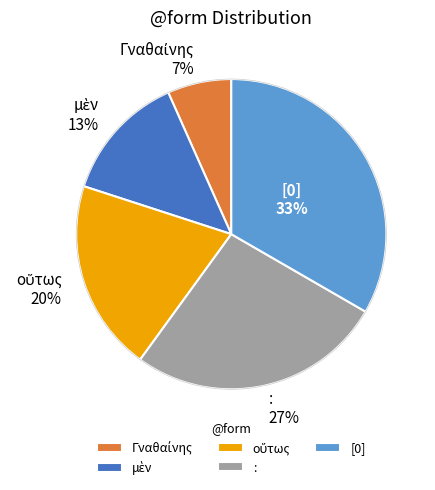

Approximately how many times larger is the value at : 27% compared to [0] 33%?

0.8